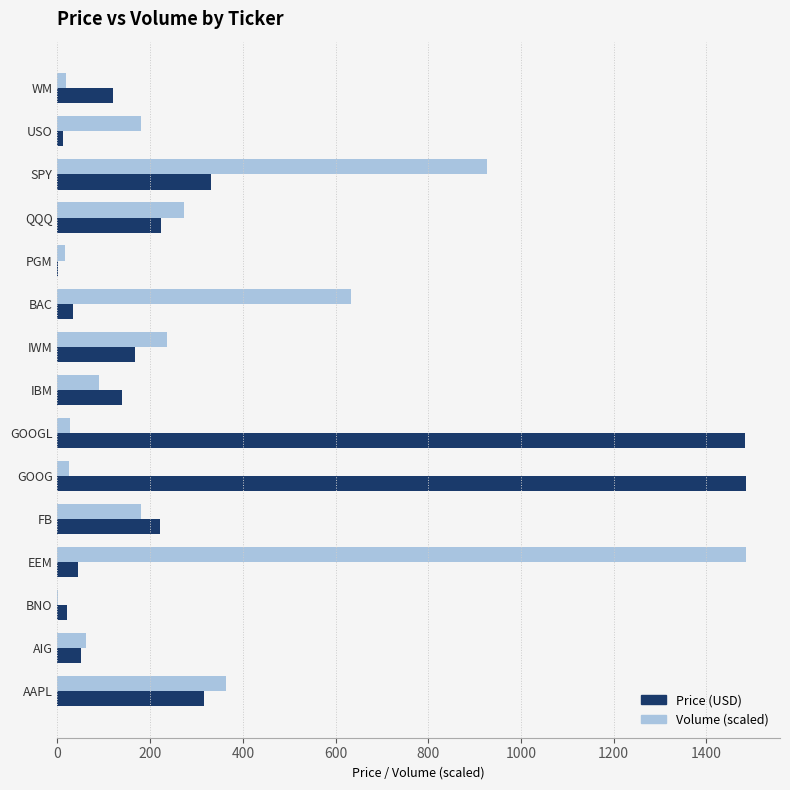

What is the sum of all Price (USD) values?

4652.4